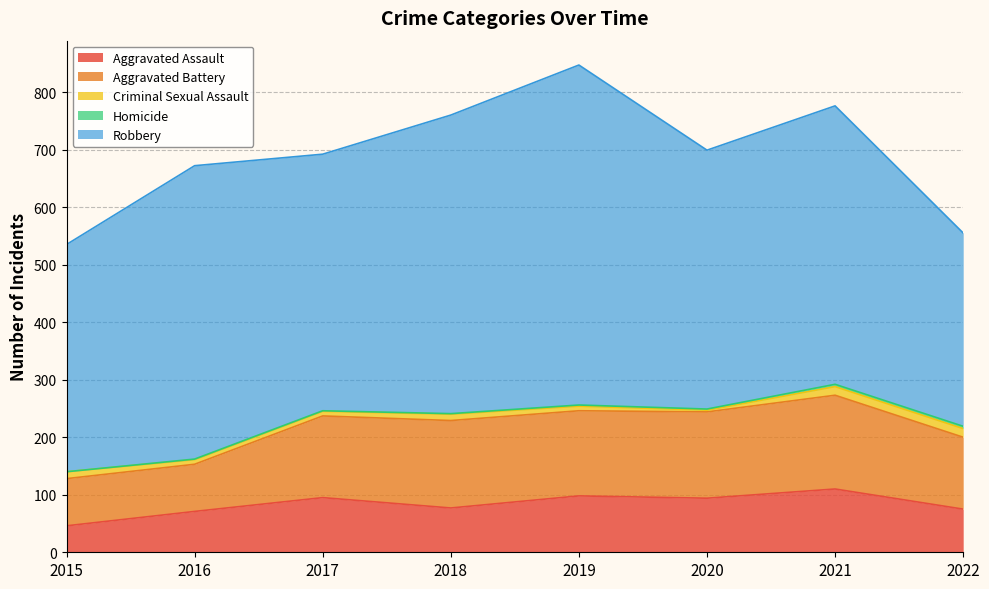

Rank the series at 2016 from lowest to highest value.

Homicide, Criminal Sexual Assault, Aggravated Assault, Aggravated Battery, Robbery